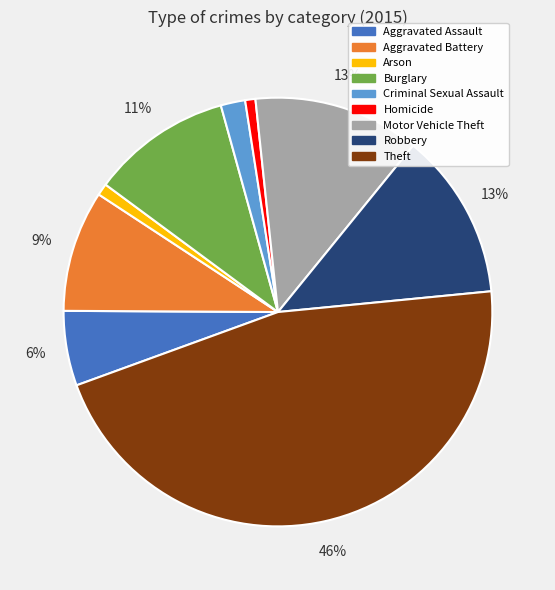

Which category has the biggest portion of the pie?

Theft